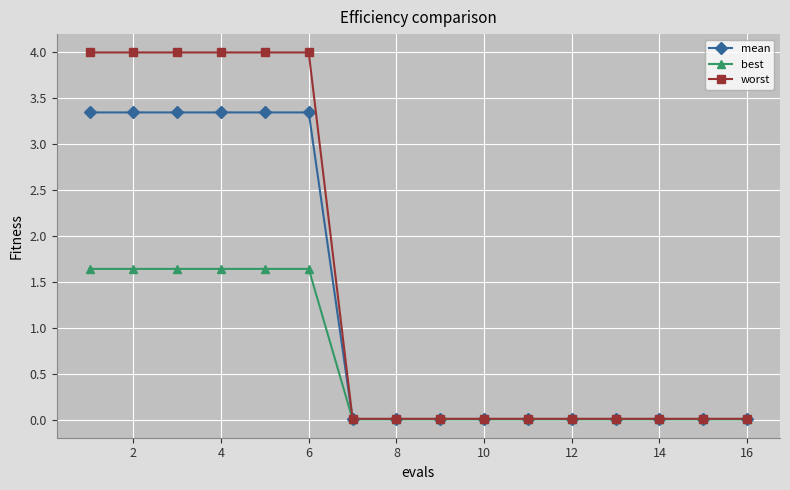

Rank the series by their average value, from highest to lowest.

worst, mean, best